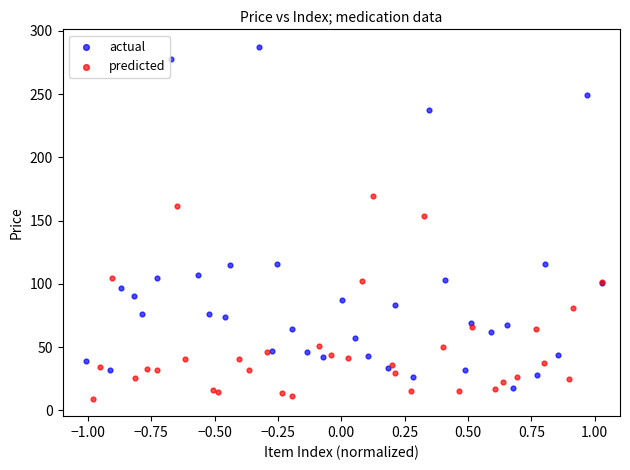

Which series contains the highest Y value?

actual